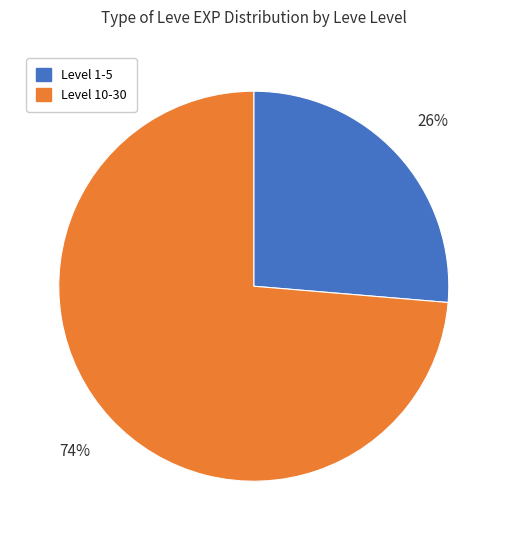

What is the largest slice in the pie chart?

Level 10-30